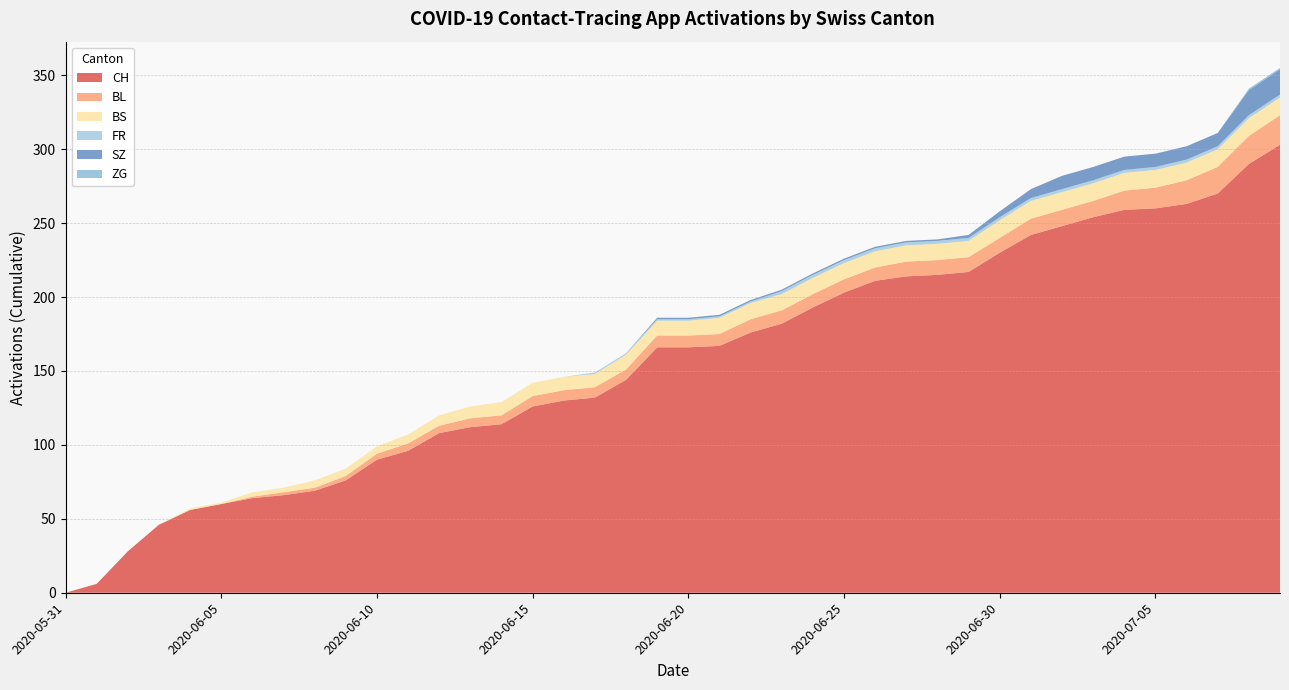

Reading left to right, extract all data points from this chart.

CH: 0	6	28	46	56	60	64	66	69	76	90	96	108	112	114	126	130	132	144	166	166	167	176	182	193	203	211	214	215	217	230	242	248	254	259	260	263	270	290	303
BL: 0	0	0	0	0	0	1	2	2	3	4	5	5	6	6	7	7	7	7	8	8	8	9	9	9	9	9	10	10	10	10	11	11	11	13	14	16	18	19	20
BS: 0	0	0	0	1	1	3	3	5	5	5	6	7	8	9	9	9	9	10	10	10	11	11	11	11	11	11	11	11	11	12	12	12	12	12	12	12	12	12	12
FR: 0	0	0	0	0	0	0	0	0	0	0	0	0	0	0	0	0	1	1	1	1	1	1	2	2	2	2	2	2	2	2	2	2	2	2	2	2	2	2	2
SZ: 0	0	0	0	0	0	0	0	0	0	0	0	0	0	0	0	0	0	0	1	1	1	1	1	1	1	1	1	1	2	4	6	9	9	9	9	9	9	17	17
ZG: 0	0	0	0	0	0	0	0	0	0	0	0	0	0	0	0	0	0	0	0	0	0	0	0	0	0	0	0	0	0	0	0	0	0	0	0	0	0	1	1